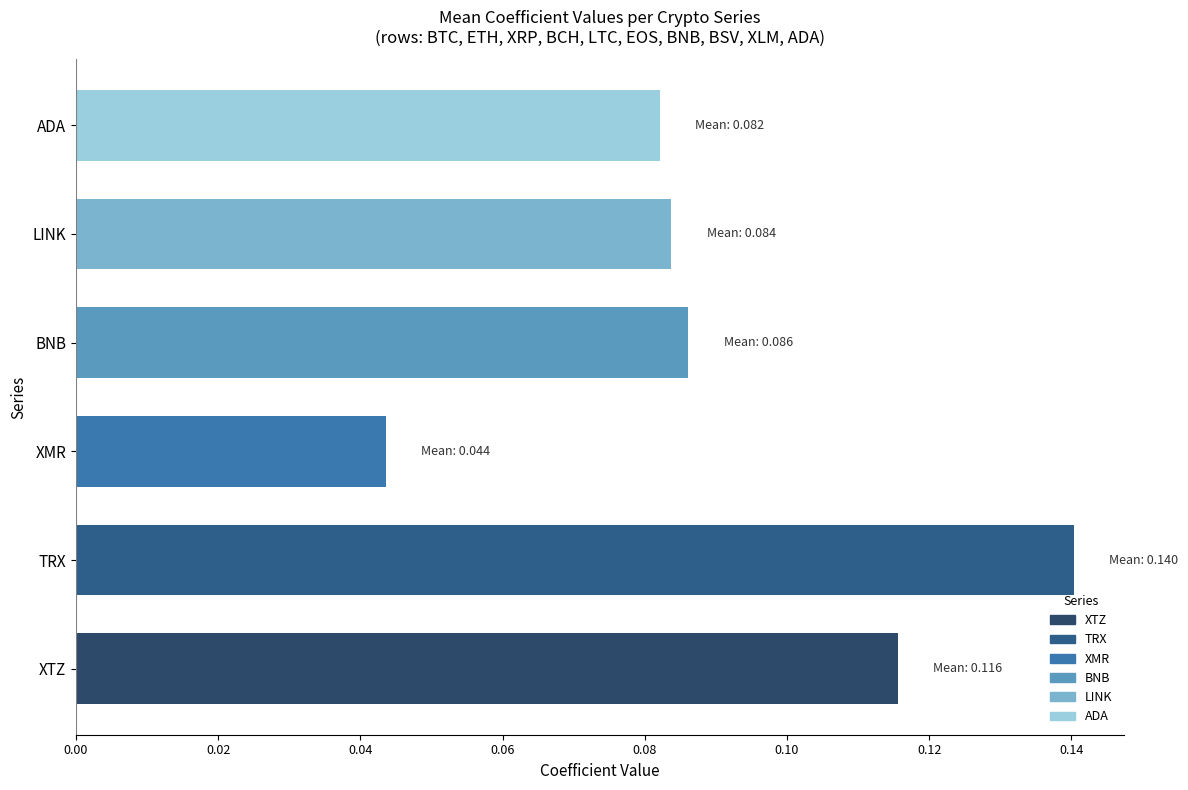

Which has a higher value, BNB or XMR?

BNB